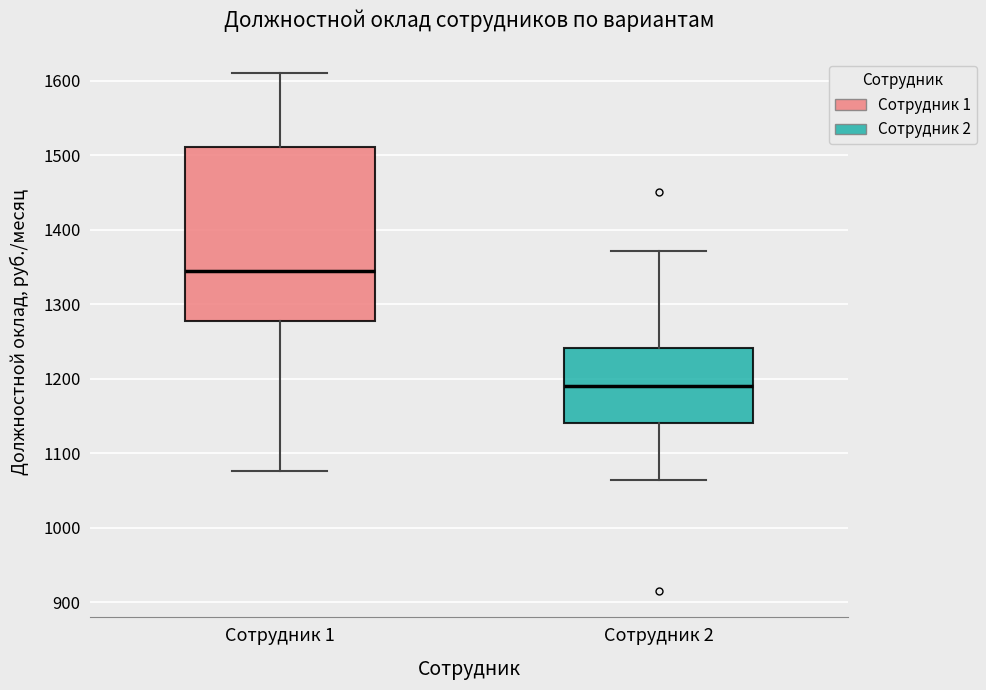

Which box is the tallest, from its lower edge to its upper edge?

Сотрудник 1